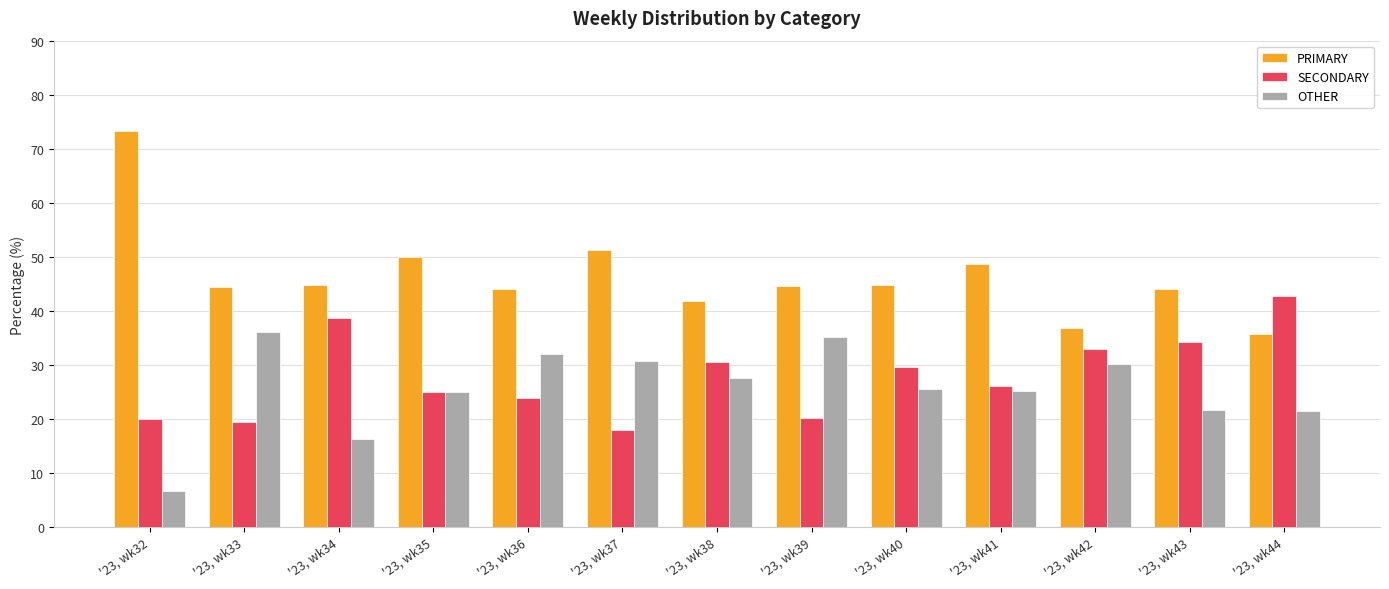

What is the total value across all series at '23, wk41?

100.0